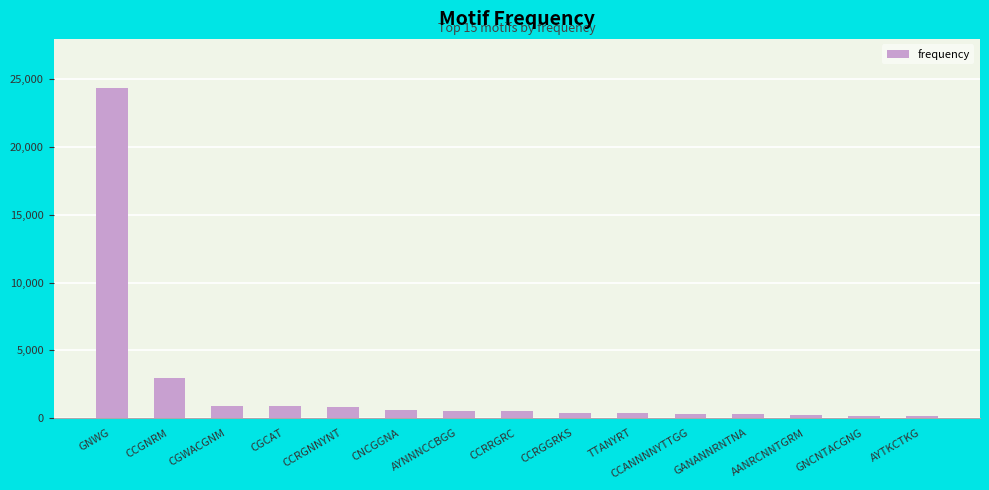

True or false: the data shows 109 at AYTKCTKG.

True